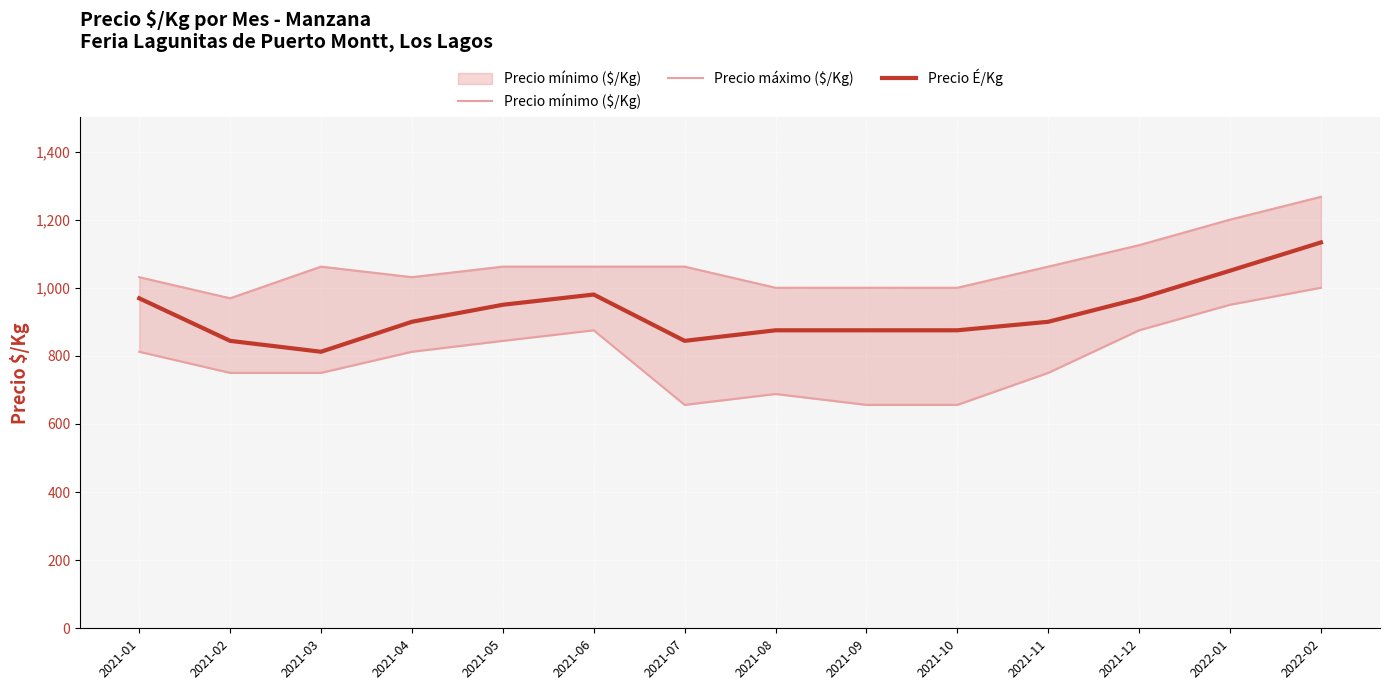

True or false: Precio máximo ($/Kg) and Precio É/Kg intersect in this chart.

False